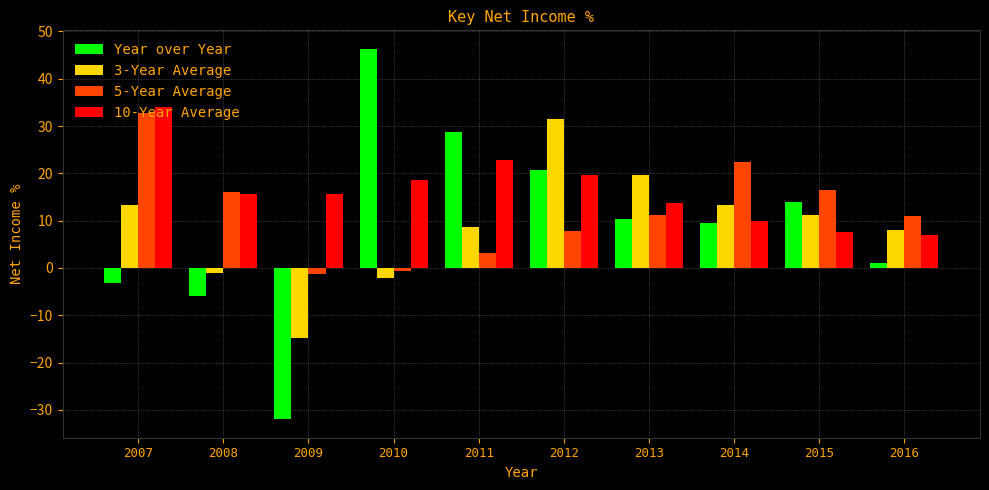

What is the average value of the Year over Year series?

9.0